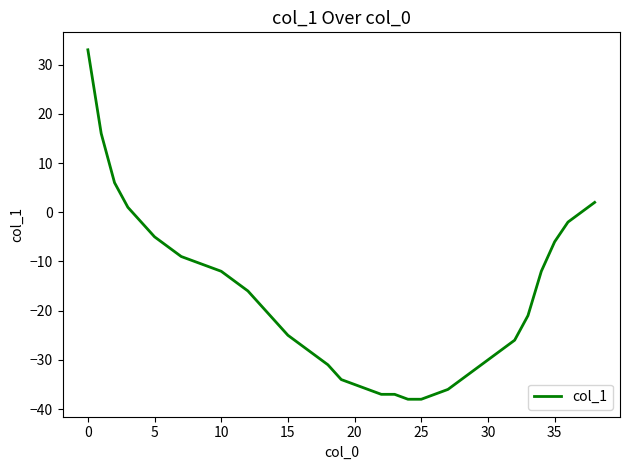

What is the difference between the maximum and minimum values?

71